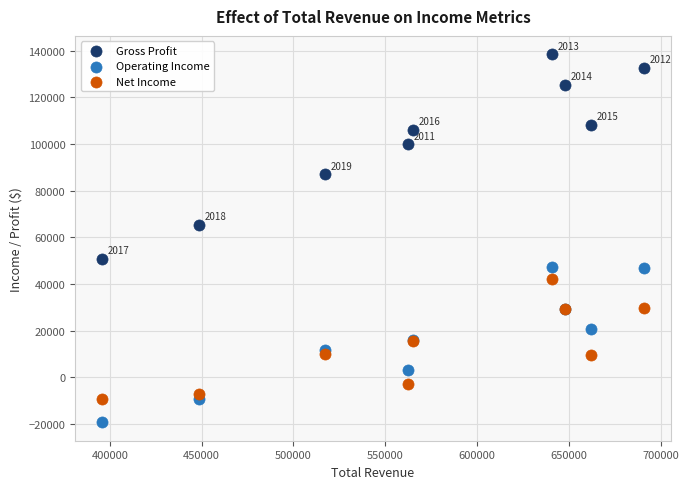

In the Gross Profit series, what Y value is closest to 94650?

99900